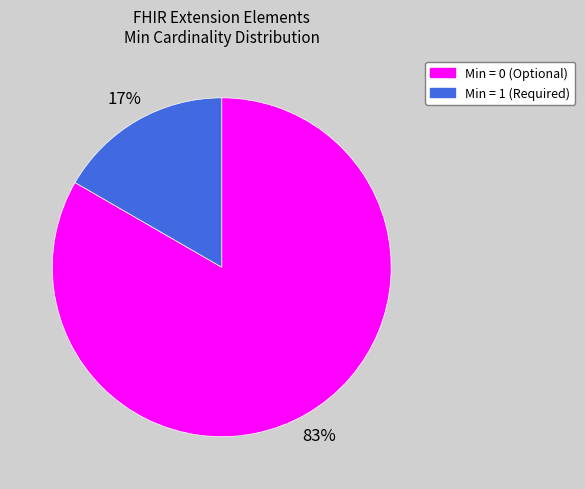

Is there a majority slice in this chart?

Yes